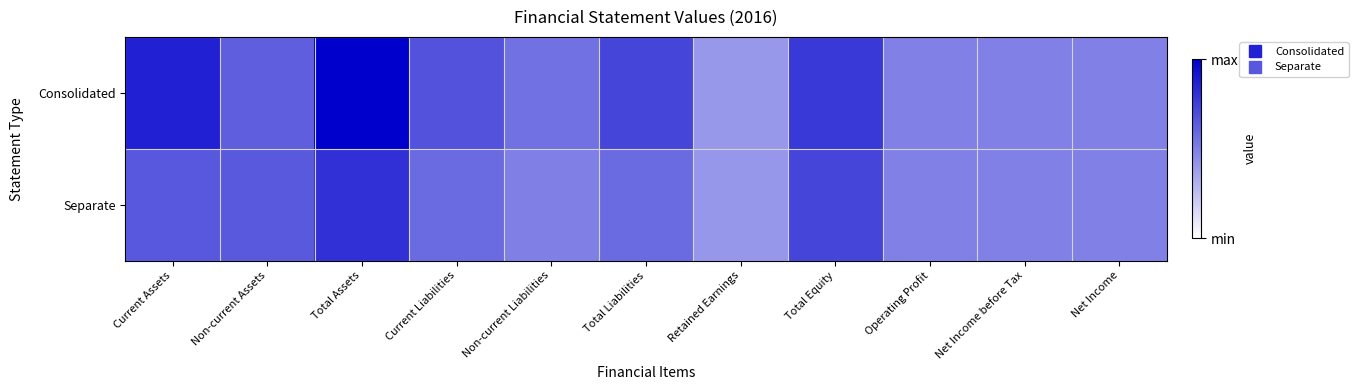

Rank the series at Total Equity from highest to lowest value.

Consolidated, Separate